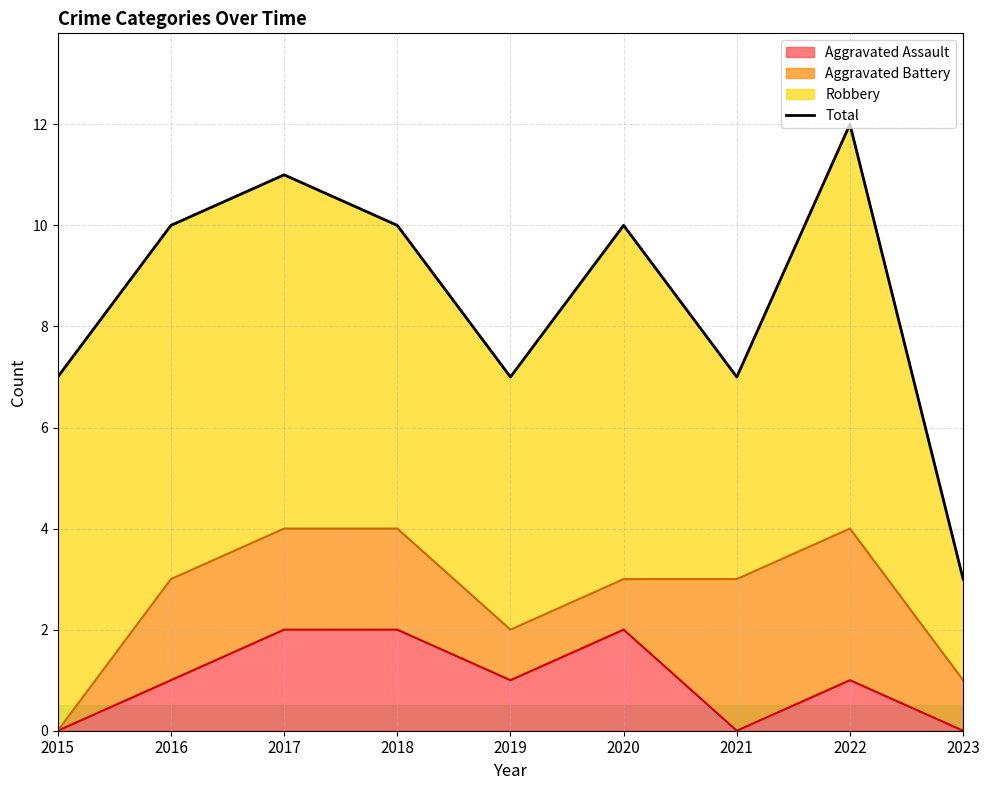

What is the minimum value shown in the chart?

3